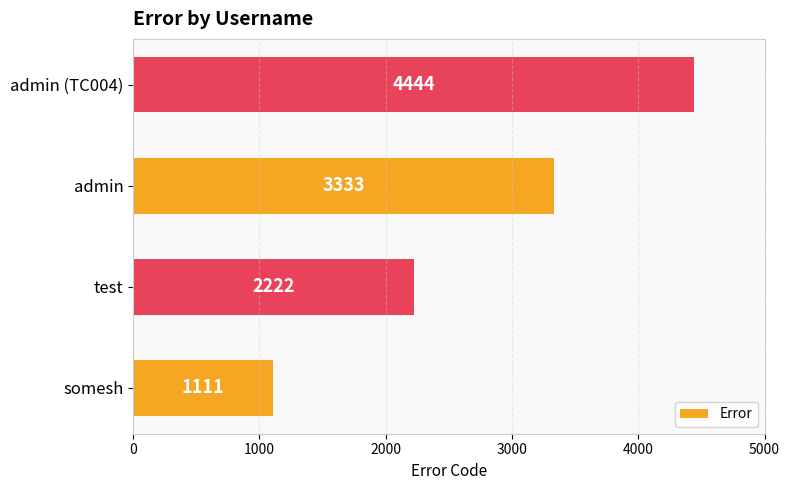

What is the average value?

2778